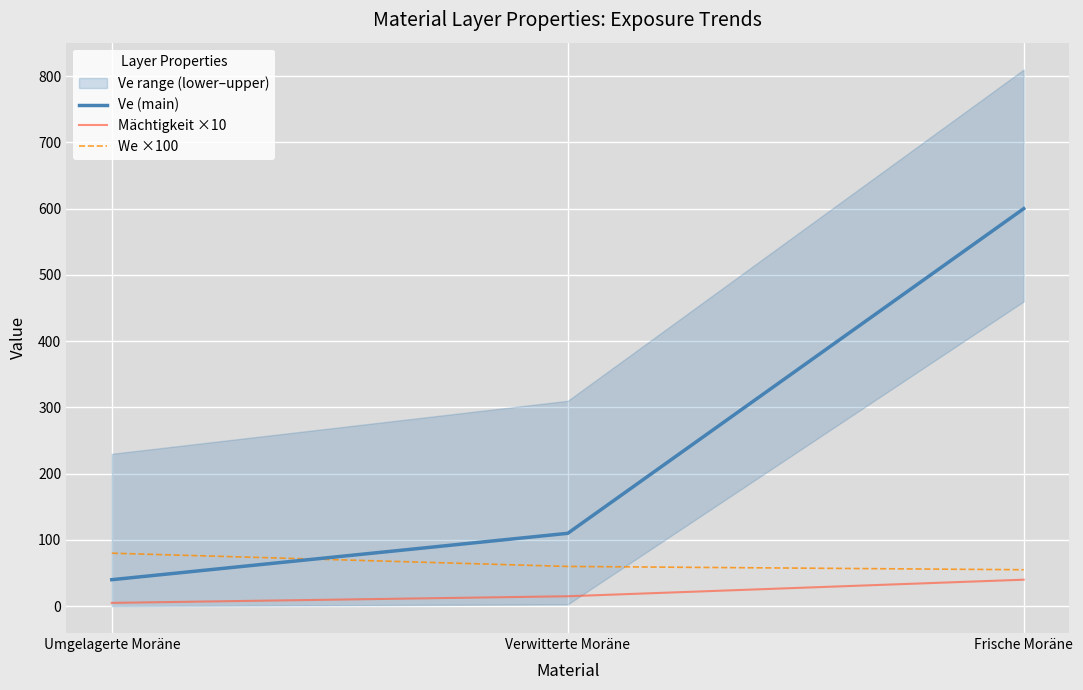

What are all the series names shown in the legend?

Ve (main), Mächtigkeit ×10, We ×100